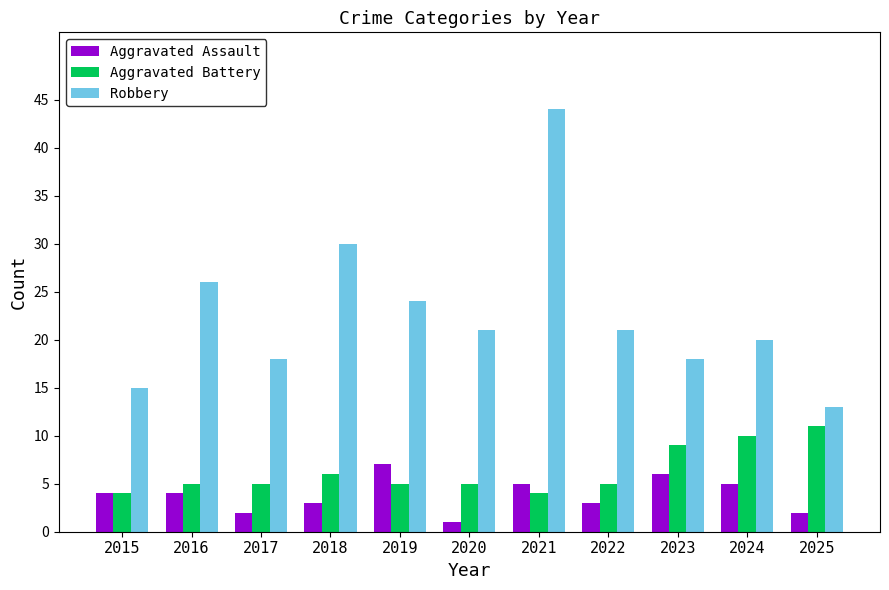

What is the total value across all series at 2019?

36